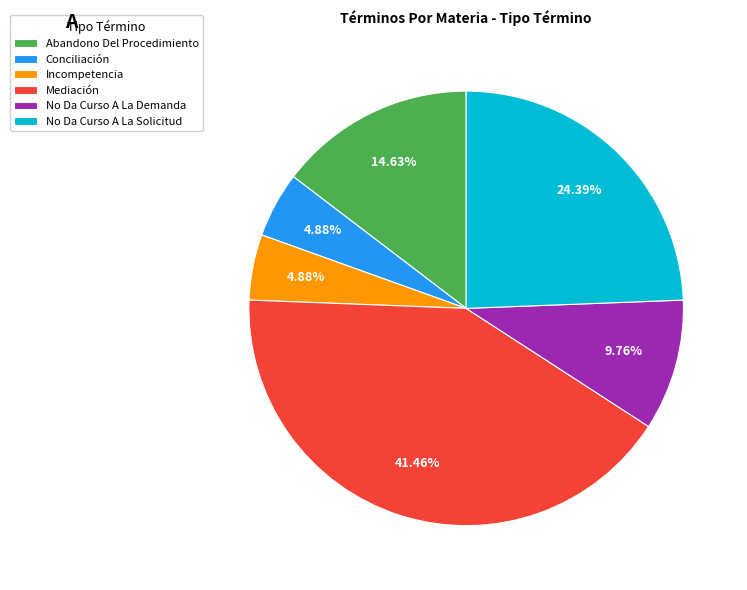

How many slices are in this pie chart?

6